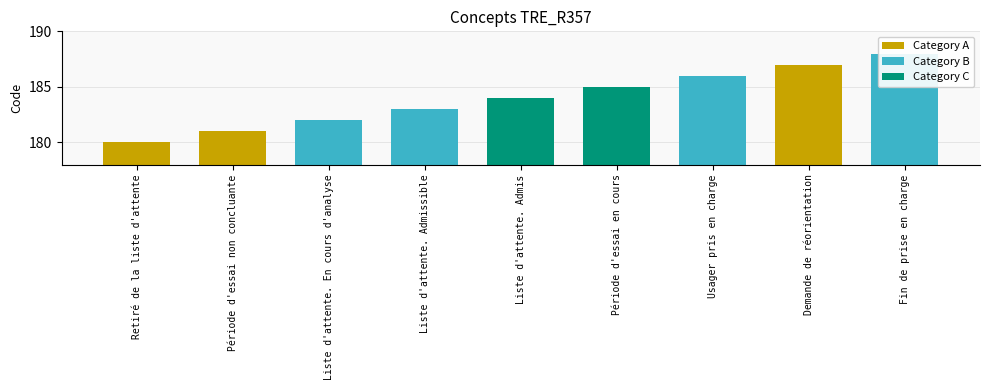

Which has a higher value, Période d'essai en cours or Liste d'attente. En cours d'analyse?

Période d'essai en cours